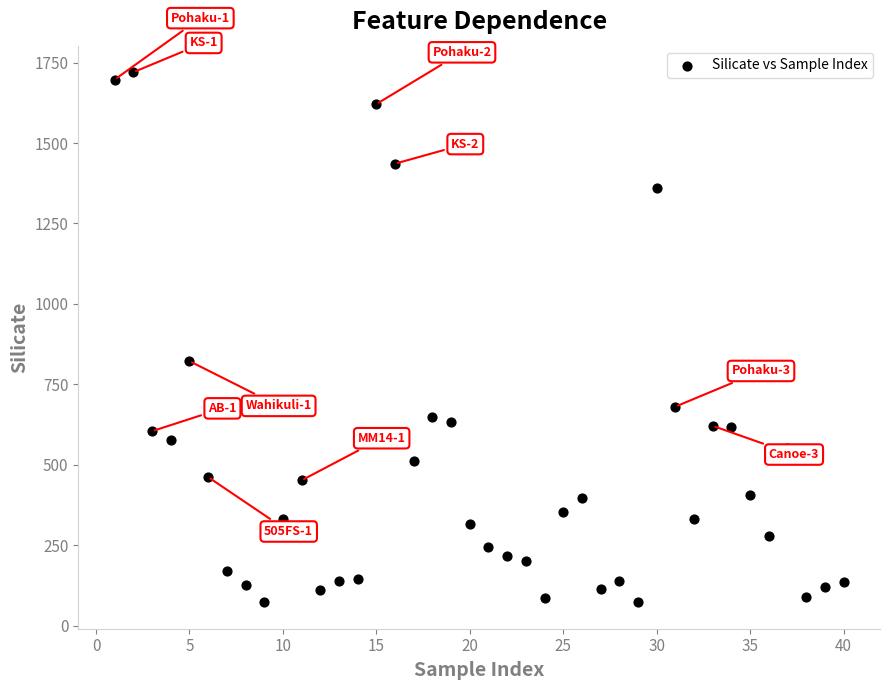

What is the range of Y values (max minus min)?

1647.7